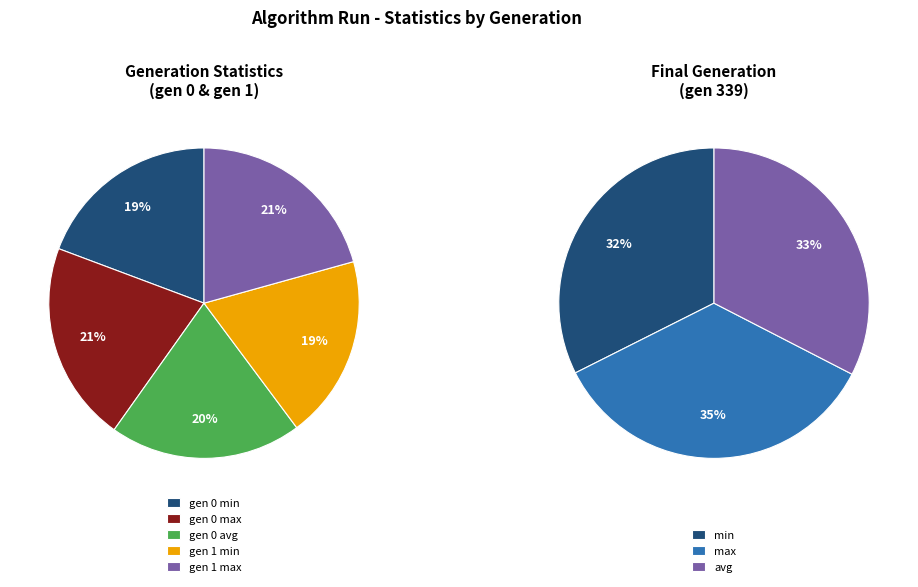

Which has a higher value, gen 1 max or gen 0 avg?

gen 1 max